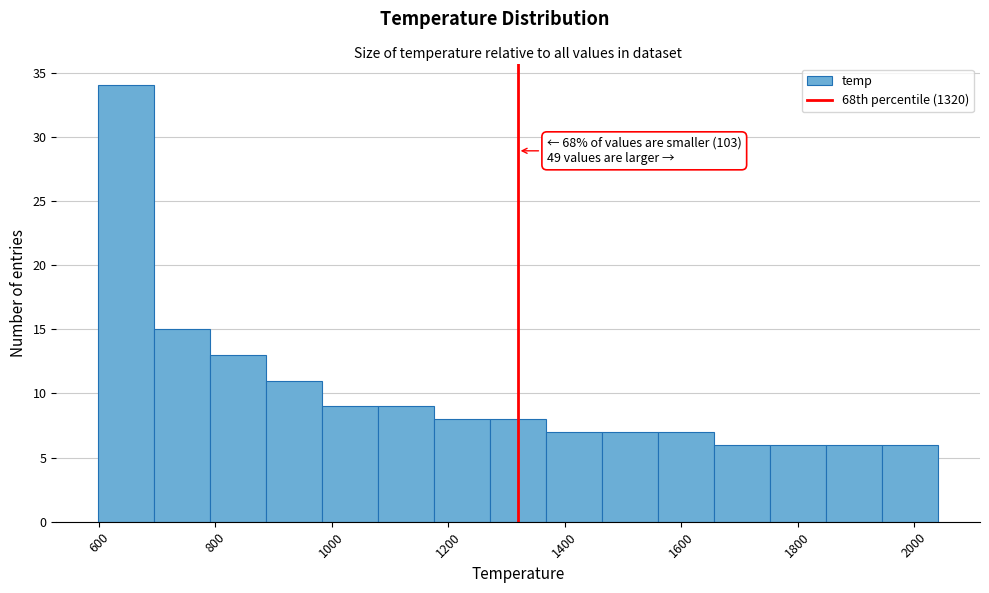

Which range on the x-axis has the tallest bar?

600 to 700